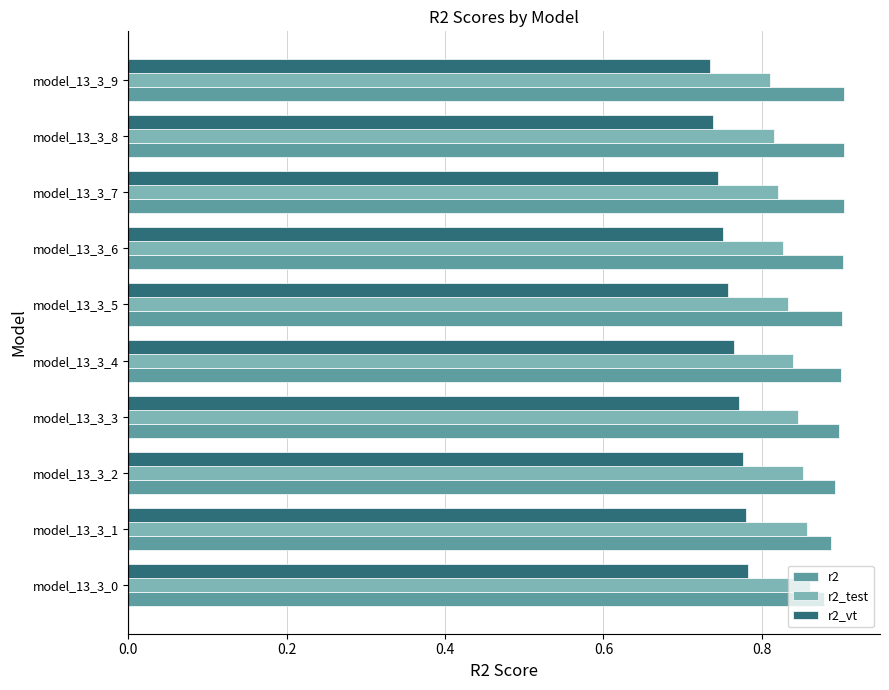

Rank the series by their maximum value, from lowest to highest.

r2_vt, r2_test, r2